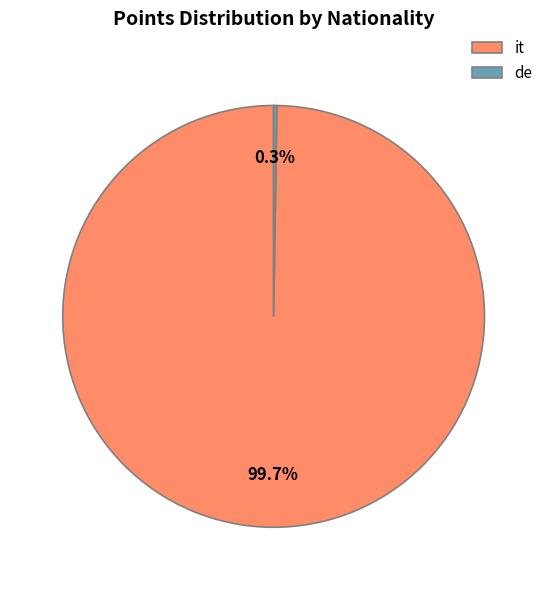

What percentage is the it slice, to the nearest percent?

100%